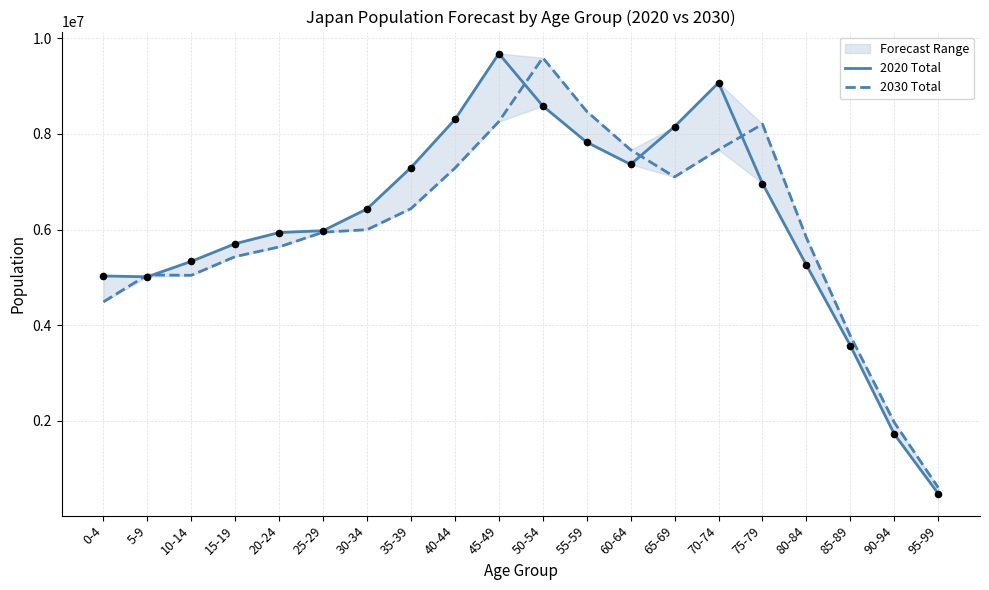

Which series has the largest total across all categories?

2020 Total